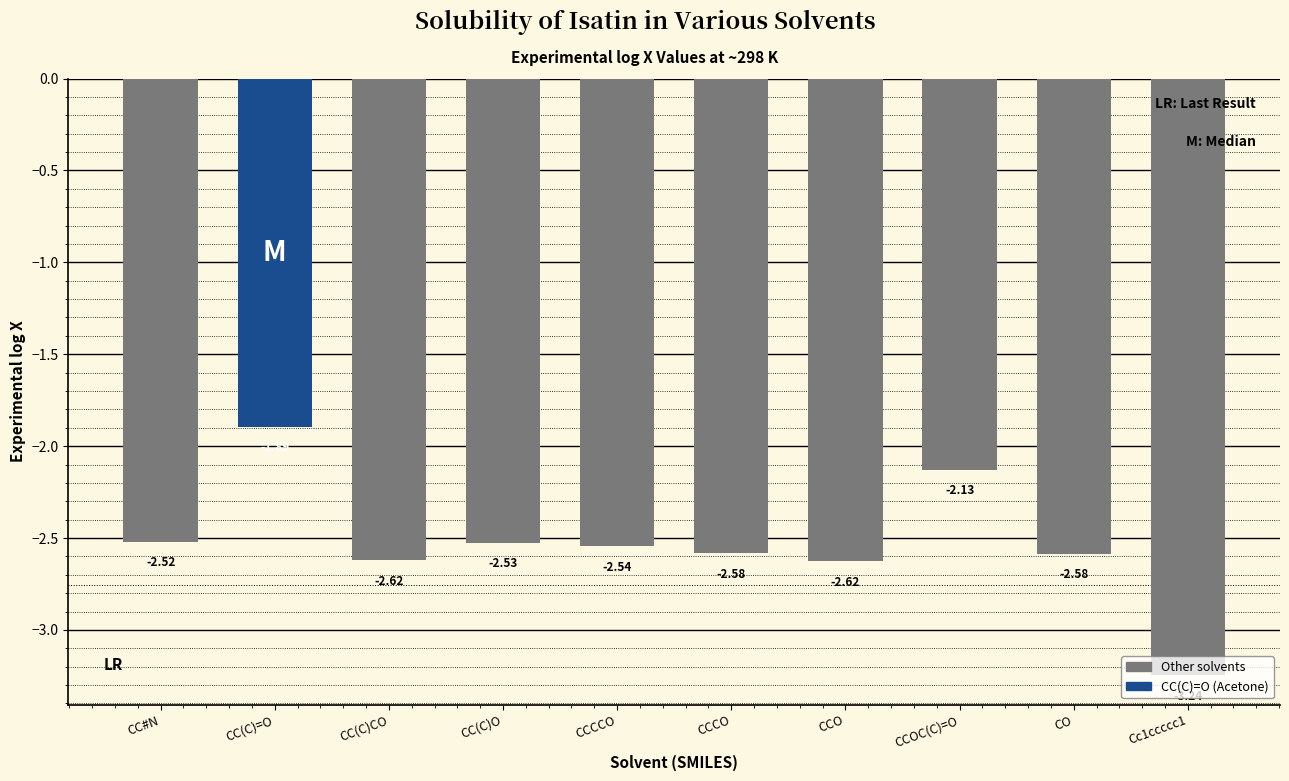

The value at CCO is -4.2. True or false?

False